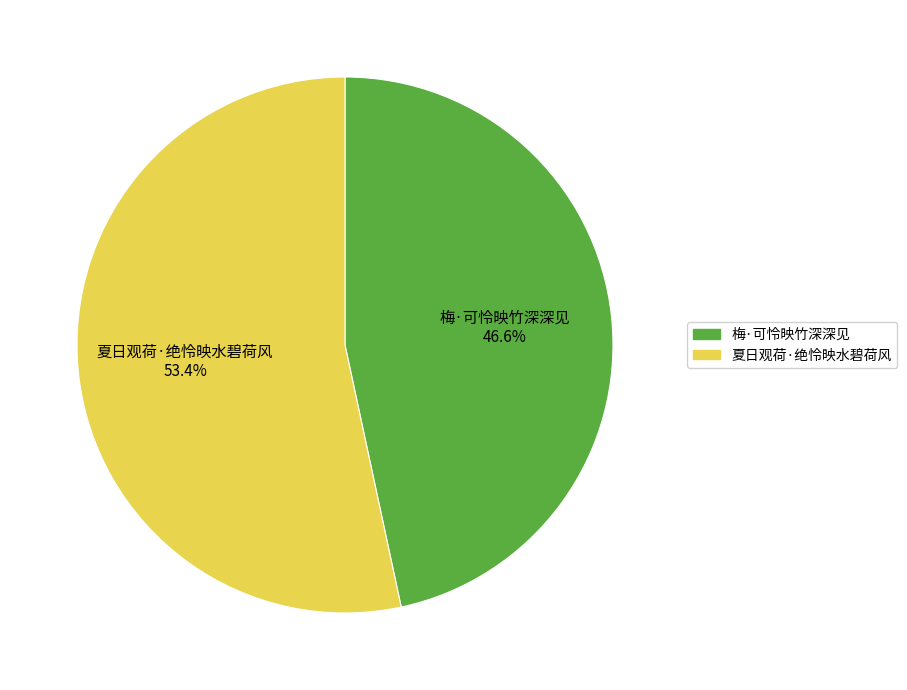

Count the number of slices in the pie.

2